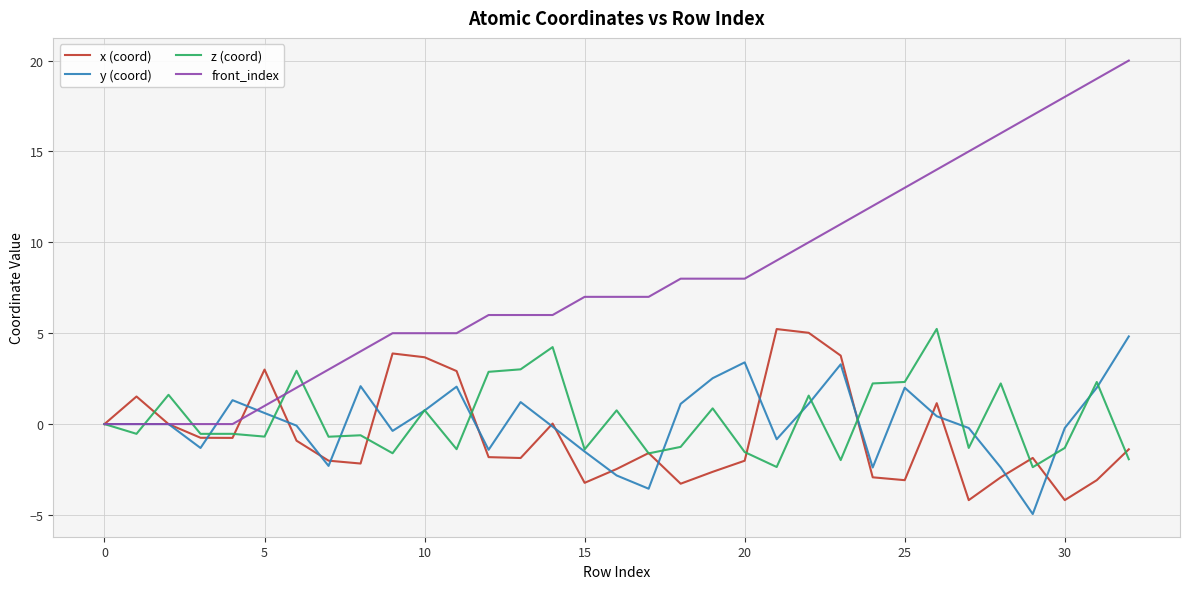

Which series has the largest total across all categories?

front_index